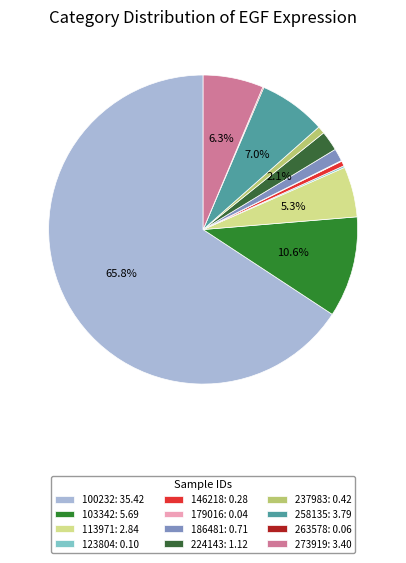

To the nearest percent, what is the average slice percentage?

8%